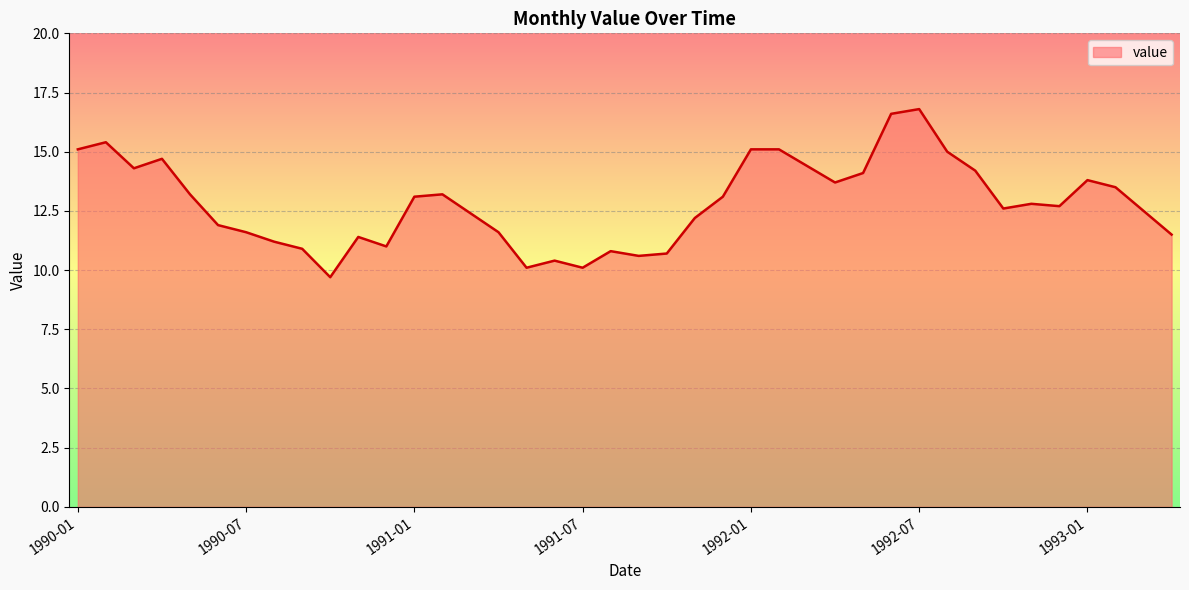

What is the maximum value shown in the chart?

16.8